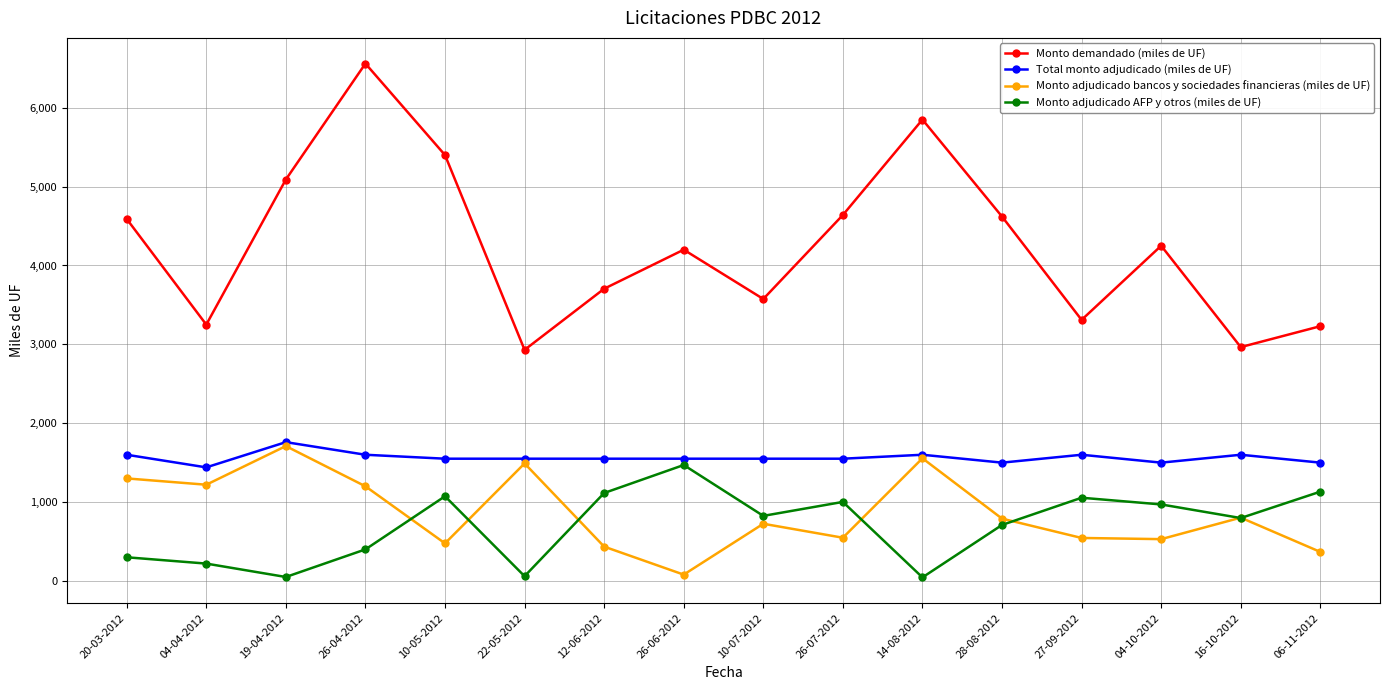

Which category has the highest value across all series?

26-04-2012